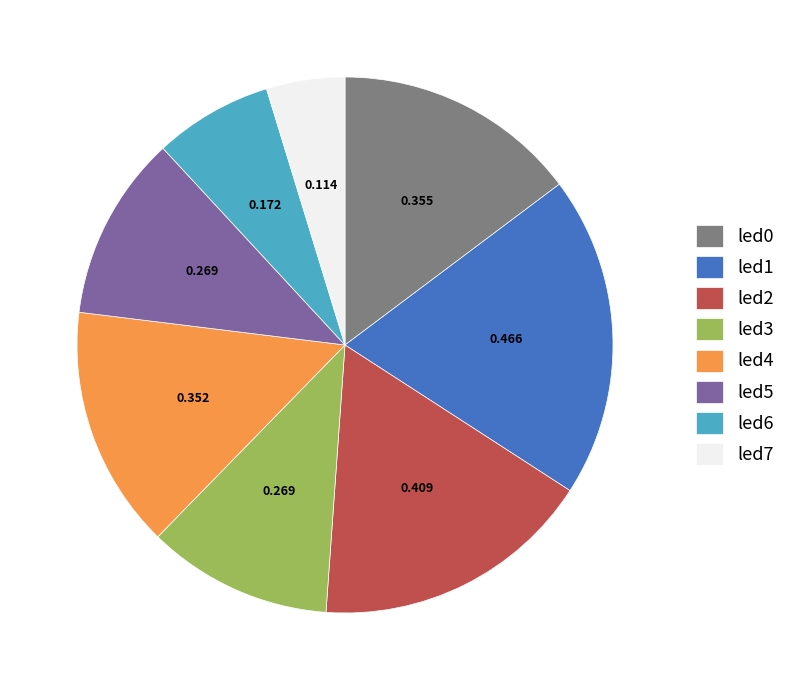

Combined, do led3 and led0 account for over 50%?

No